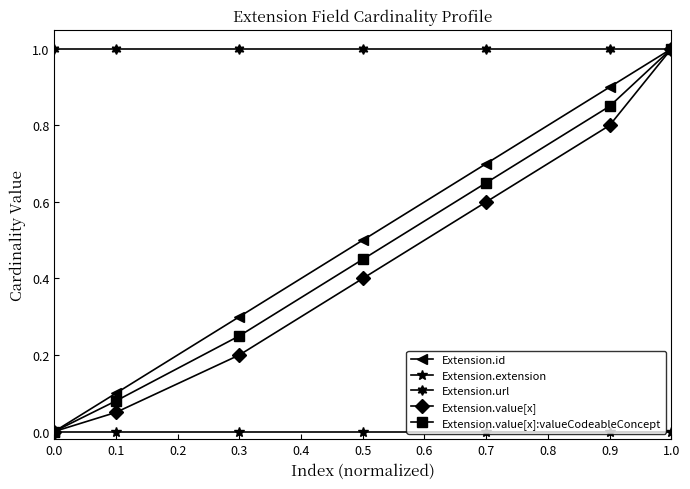

What is the label of the 3rd point from the left?

0.3